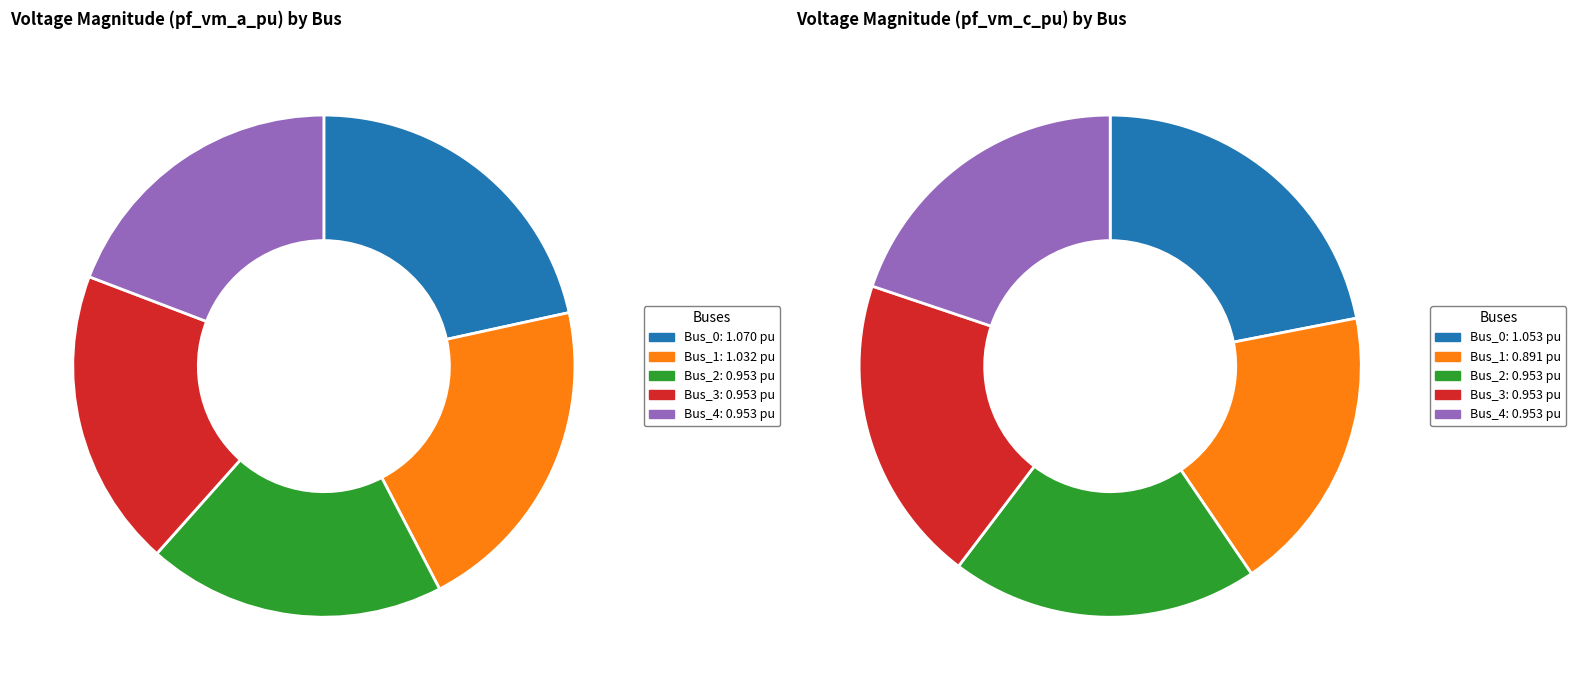

Which slice is the largest?

Bus_0